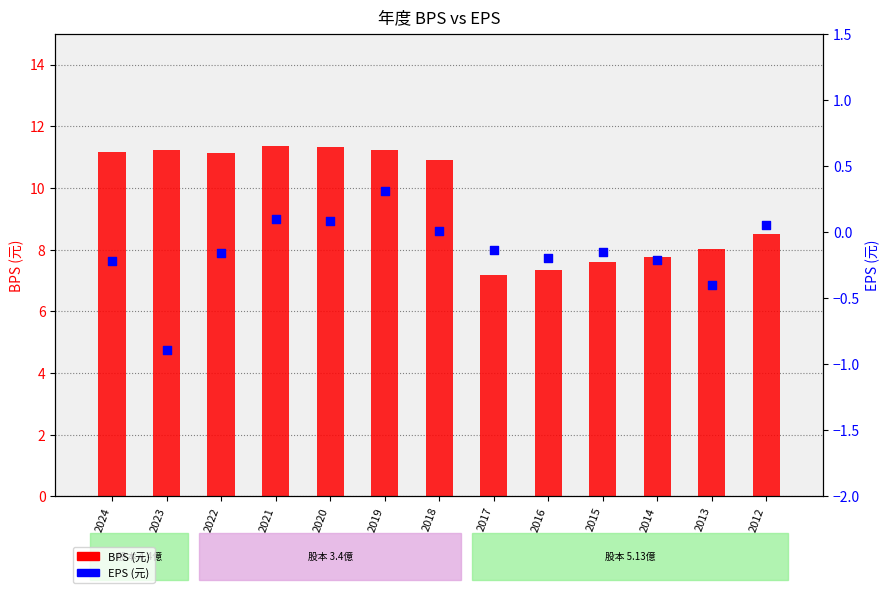

Is the value of EPS (元) at 2014 greater than the value of BPS (元) at 2014?

No